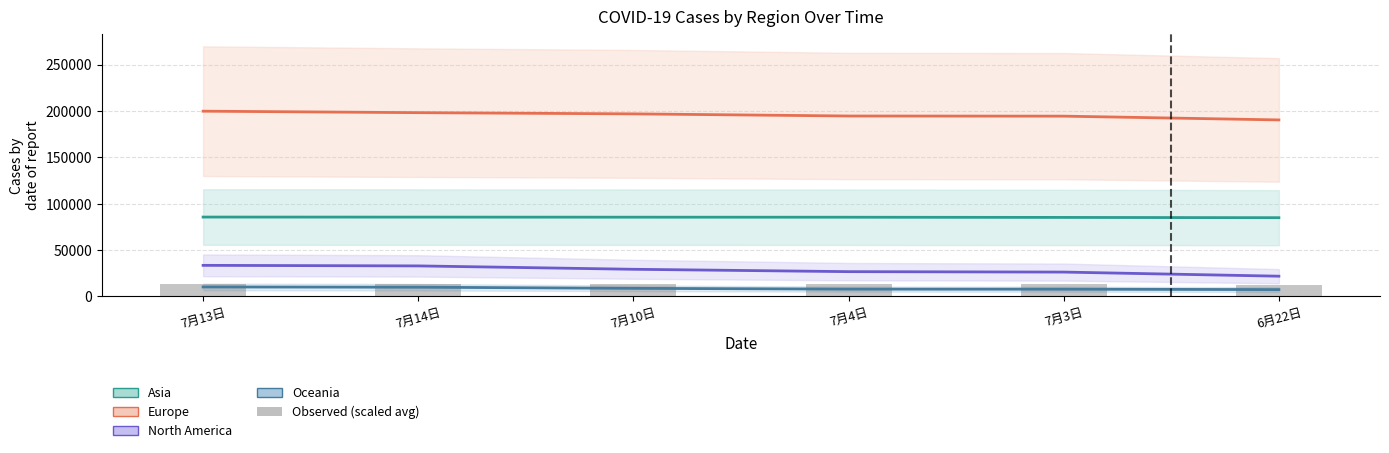

Which series has the largest total across all categories?

Europe